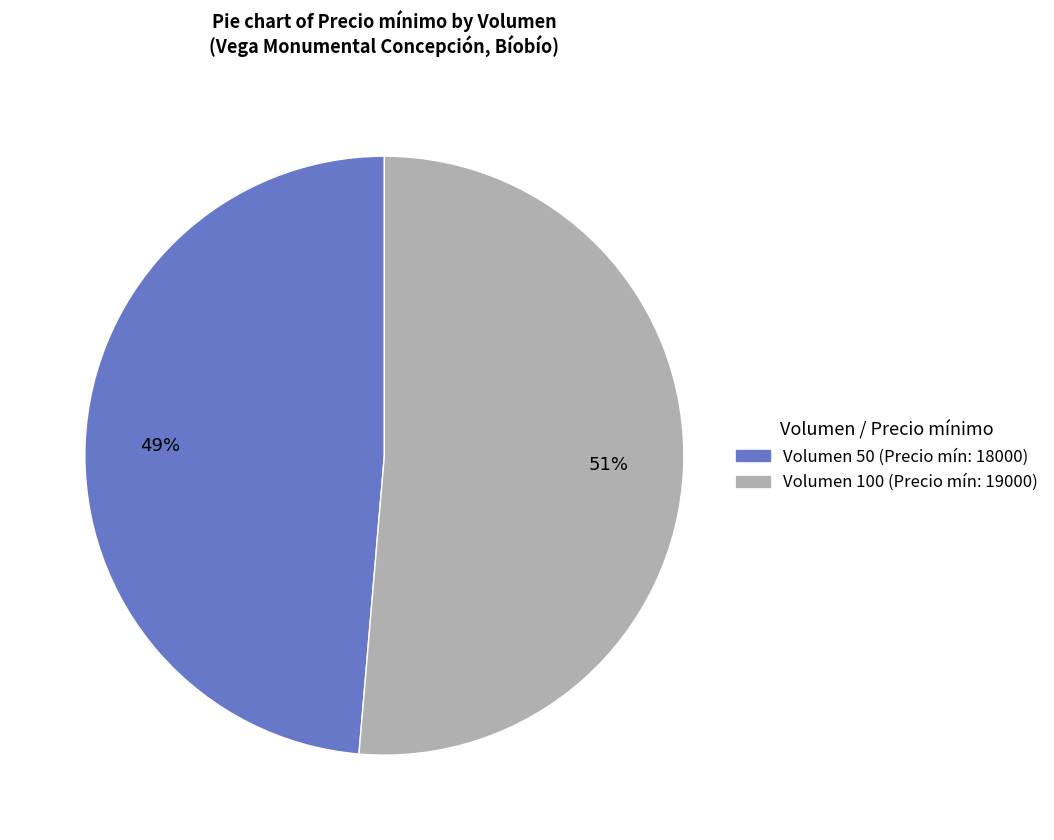

Does any single category account for the majority?

Yes